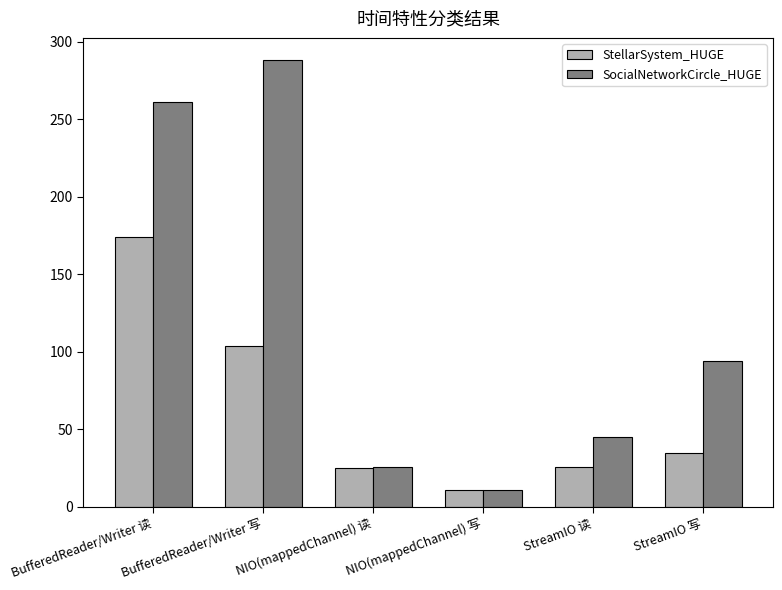

What is the value of the SocialNetworkCircle_HUGE bar at the 6th from the left?

94